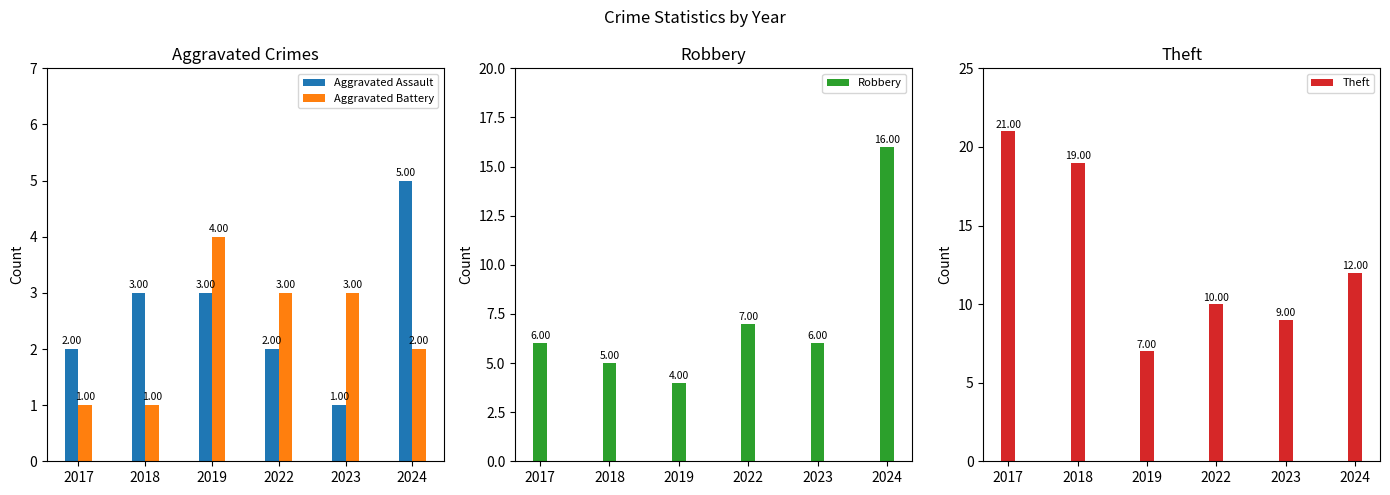

Rank the series at 2019 from highest to lowest value.

Theft, Aggravated Battery, Robbery, Aggravated Assault